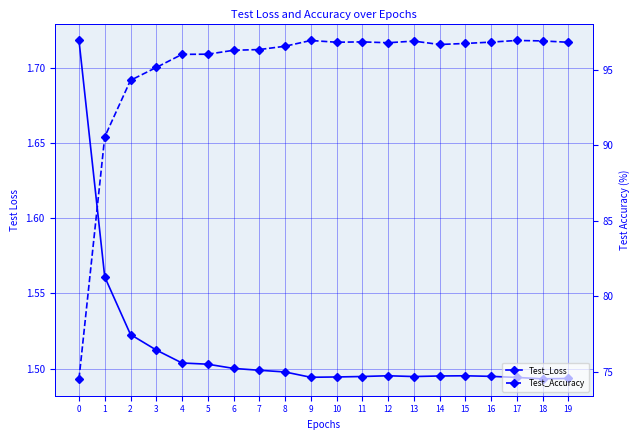

What is the lowest value of the Test_Accuracy series?

74.5